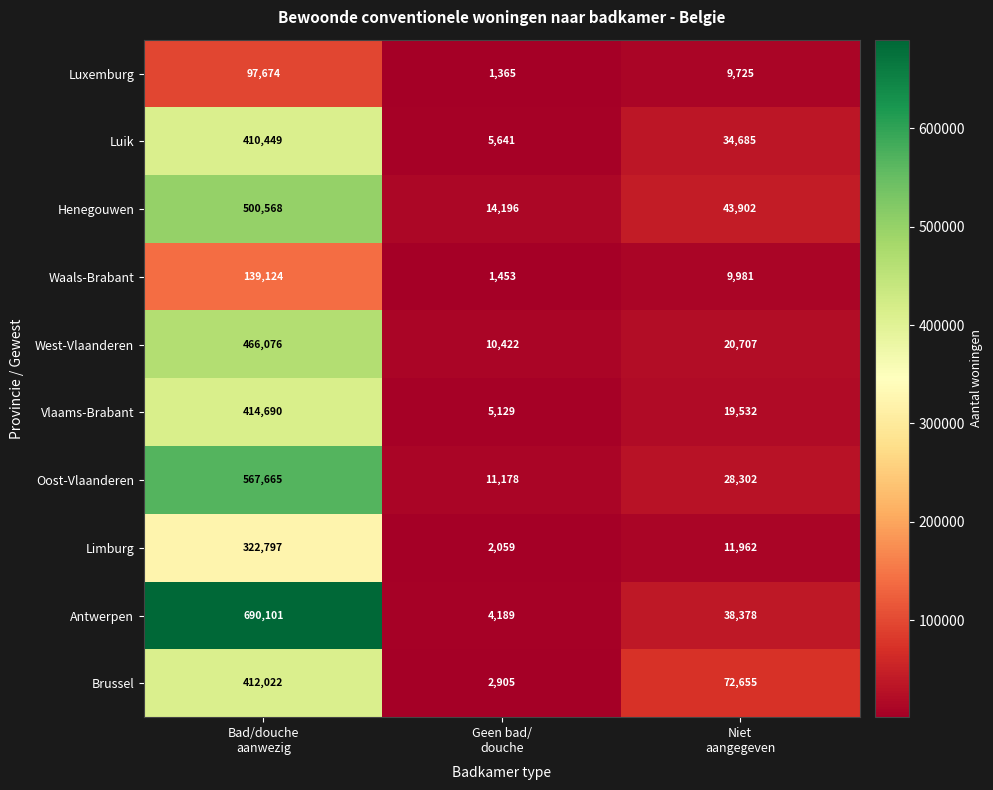

Which series has the largest range (max minus min)?

Antwerpen